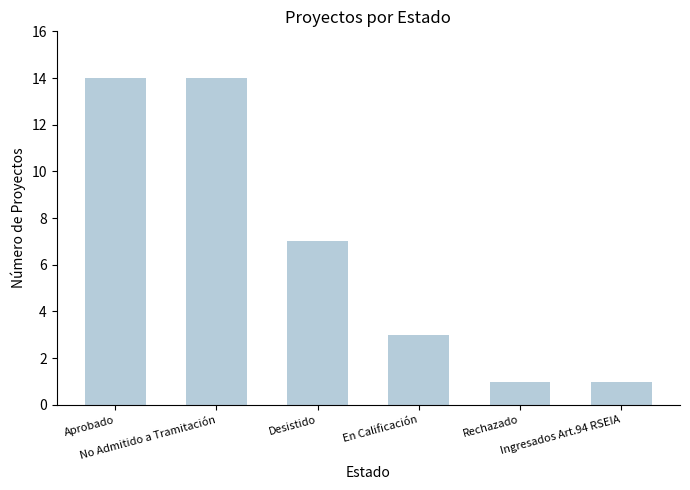

Approximately how many times larger is the value at En Calificación compared to No Admitido a Tramitación?

0.2